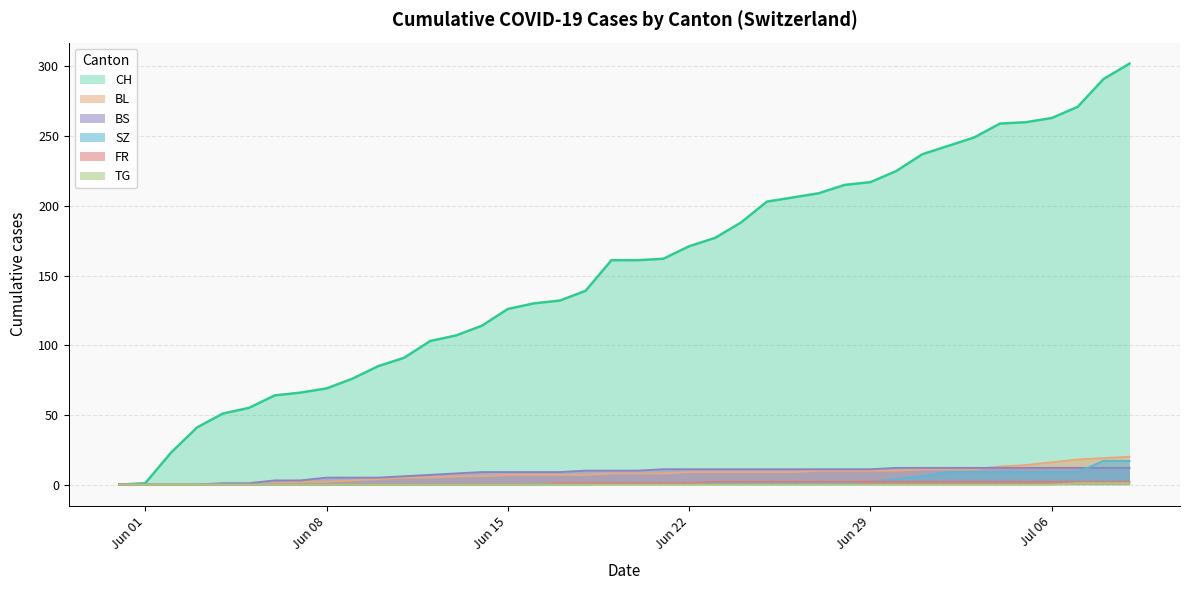

Which series has the largest total across all categories?

CH